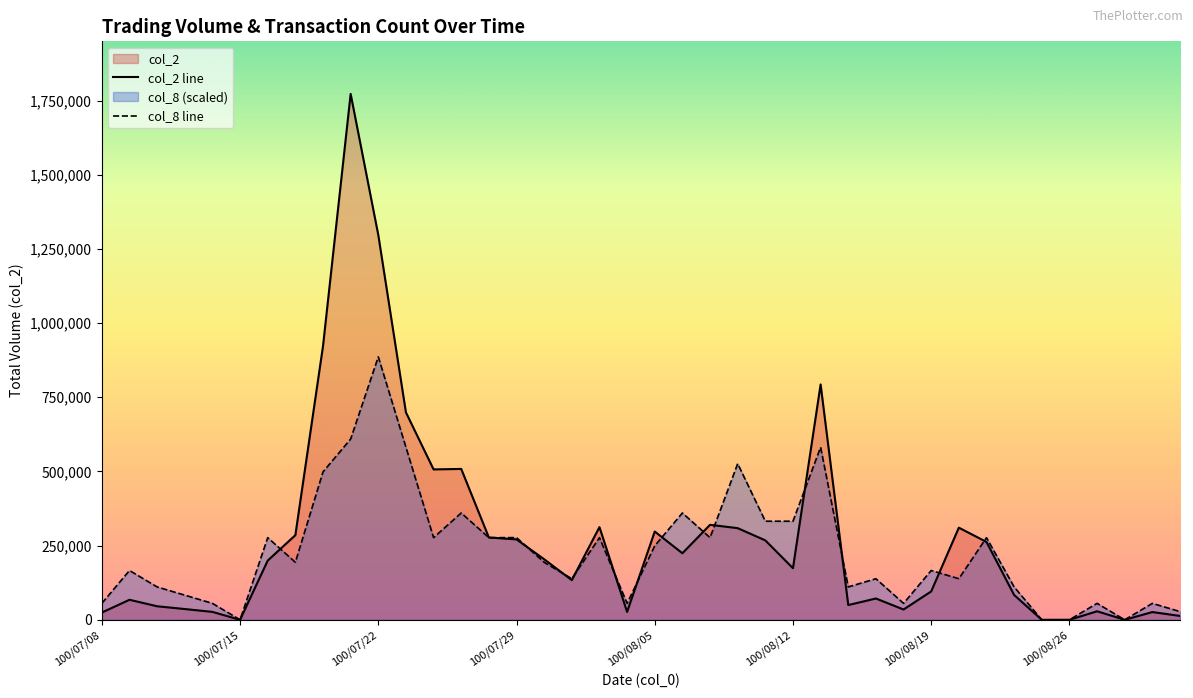

Which series has the largest total across all categories?

col_2 line